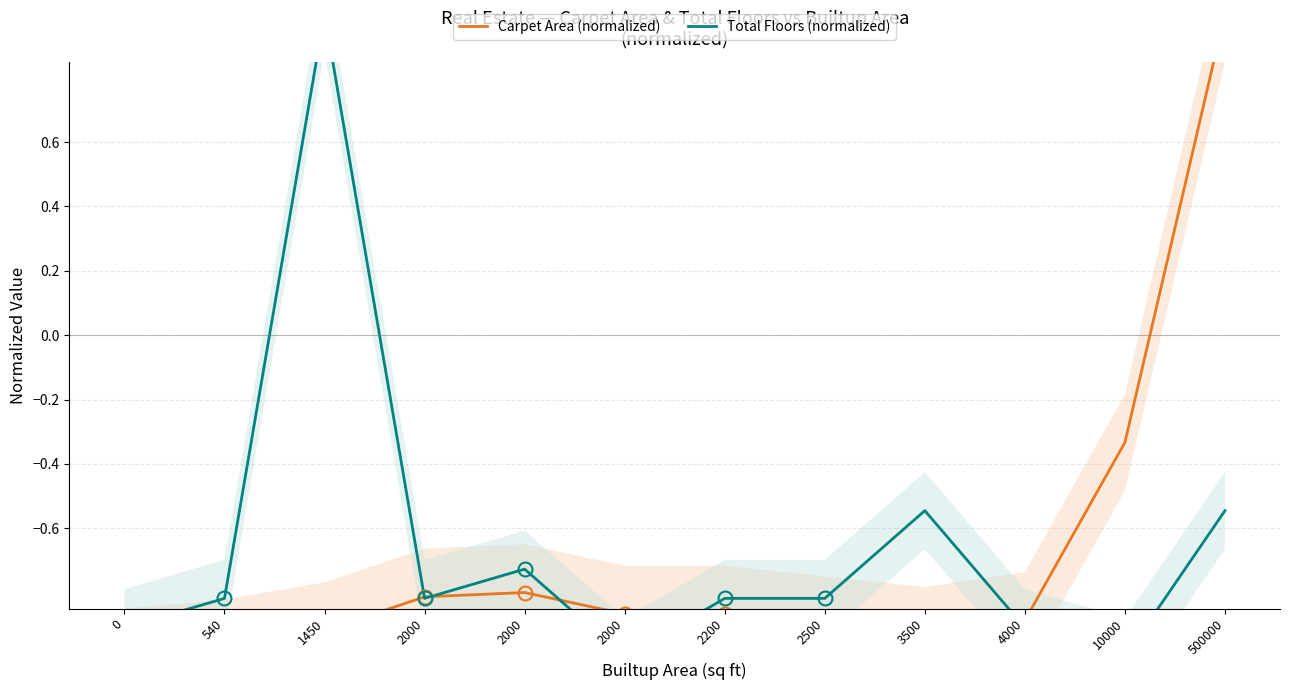

In Total Floors (normalized), how many points are higher than both neighbors (excluding endpoints)?

3